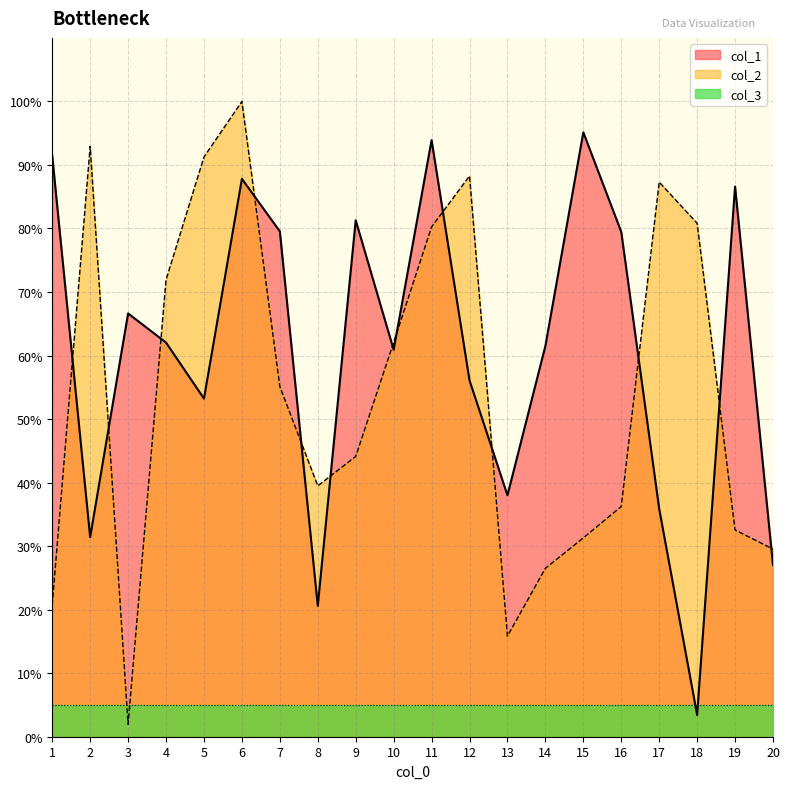

Is it true that col_1 equals 62.0 at 4?

True